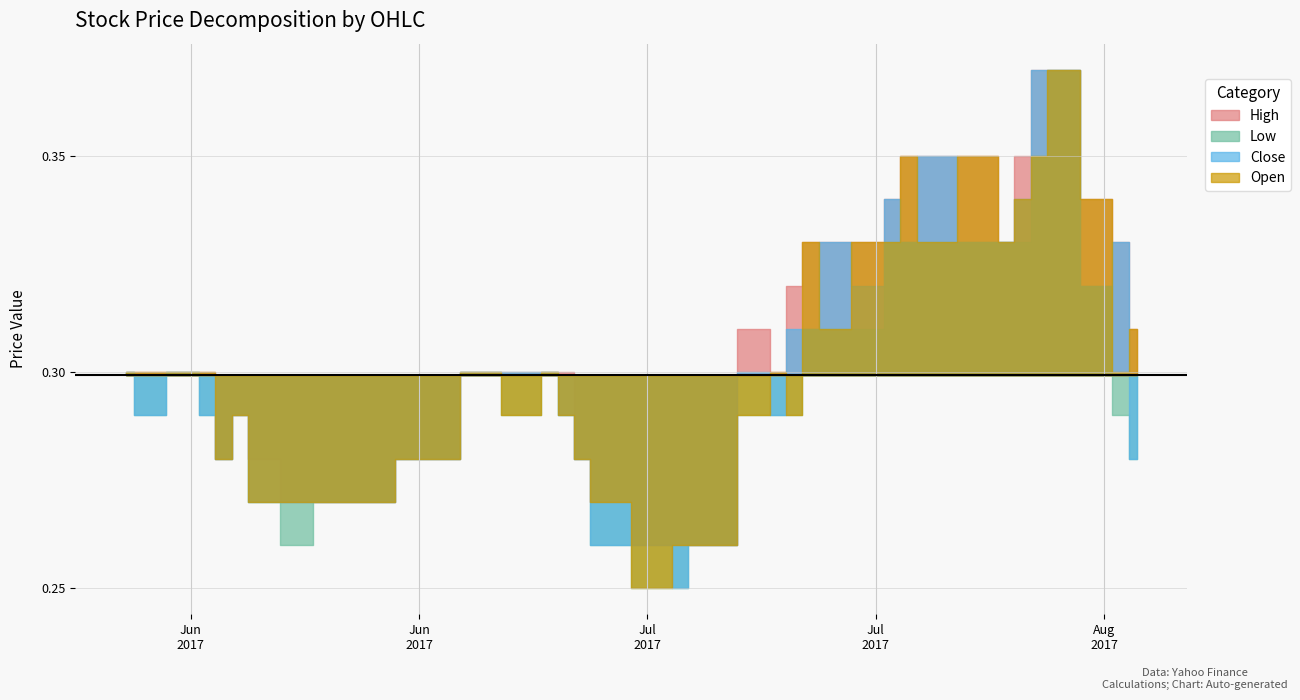

Rank the series at 2 from highest to lowest value.

High, Low, Close, Open